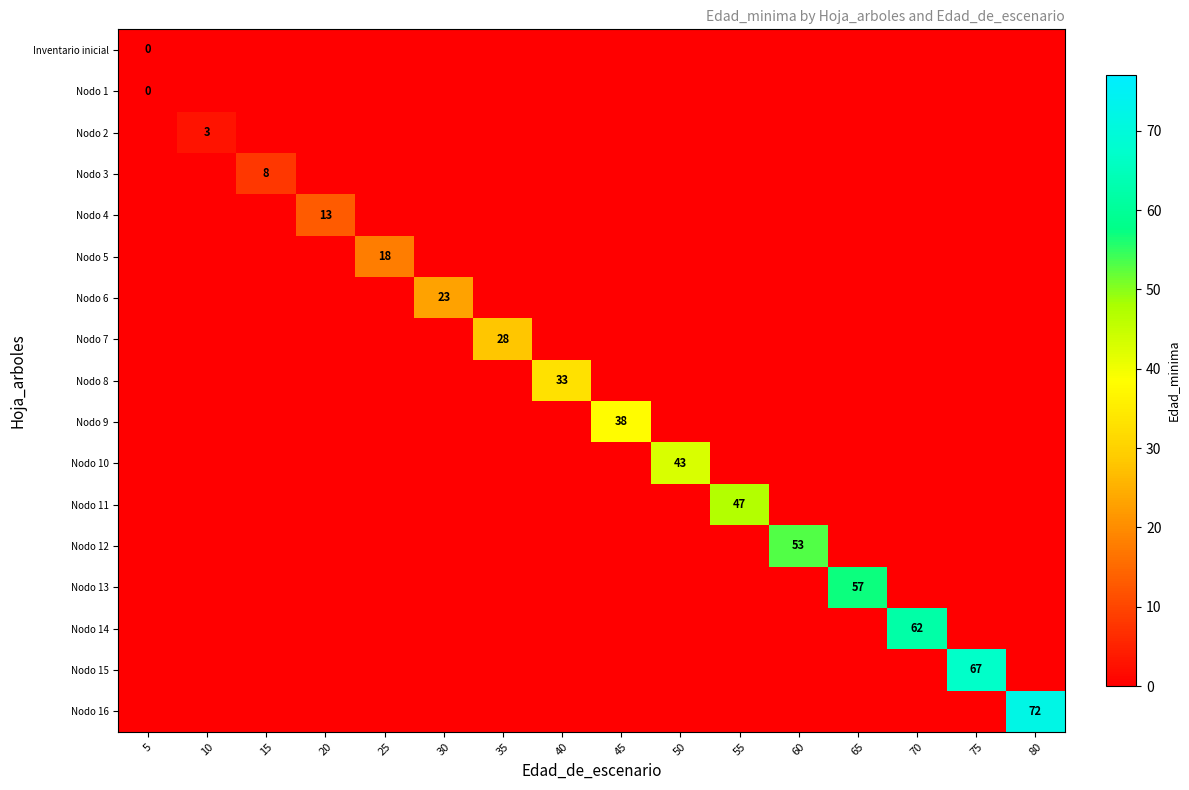

At how many categories does at least one series exceed 9?

13